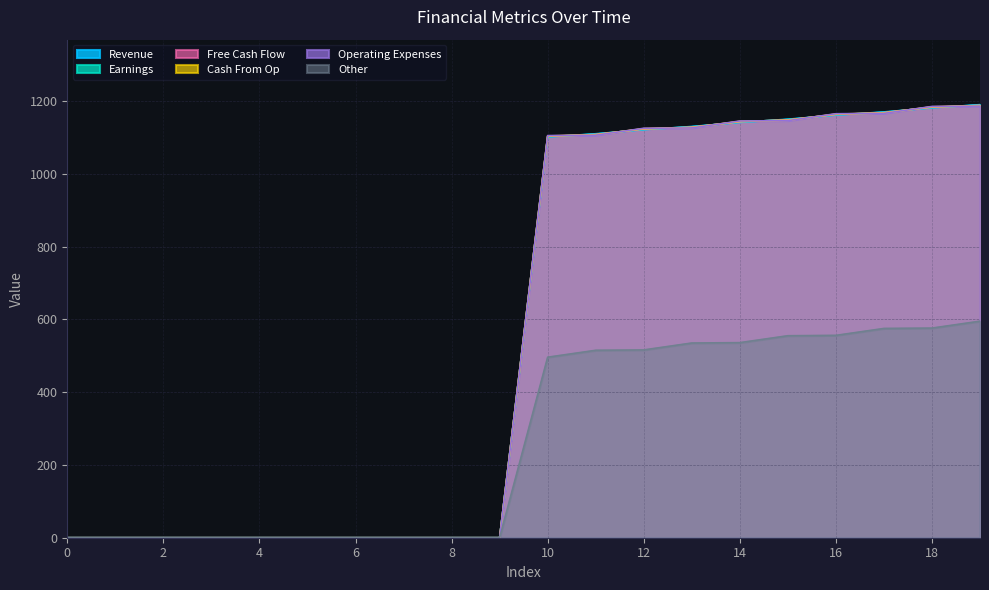

What is the maximum value shown in the chart?

1190.0